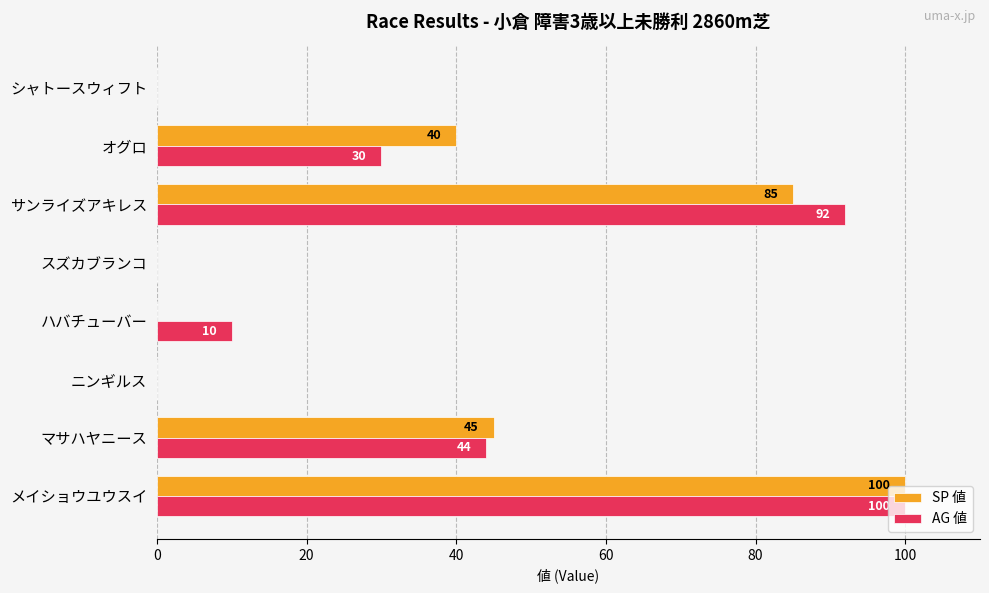

What is the sum of the AG 値 values at メイショウユウスイ and マサハヤニース?

144